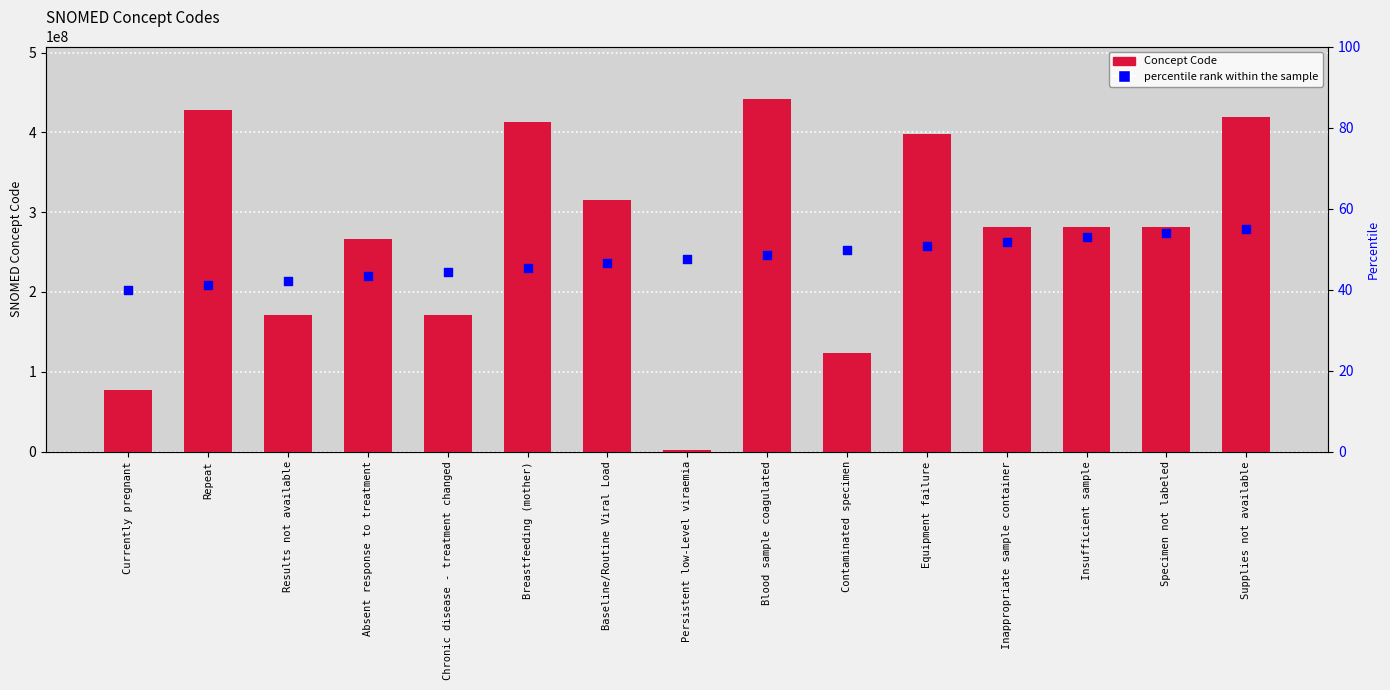

Which series contains the highest Y value?

Concept